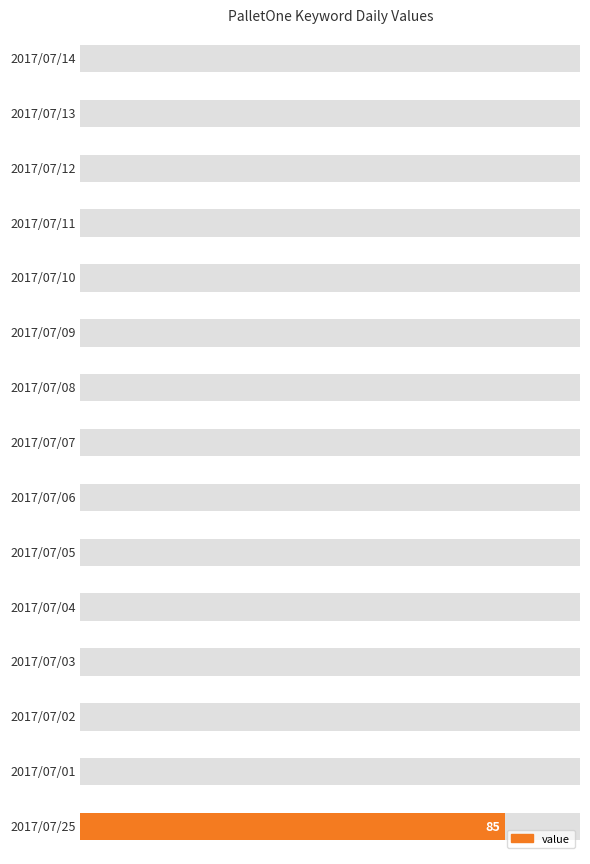

What is the sum of all values?

85